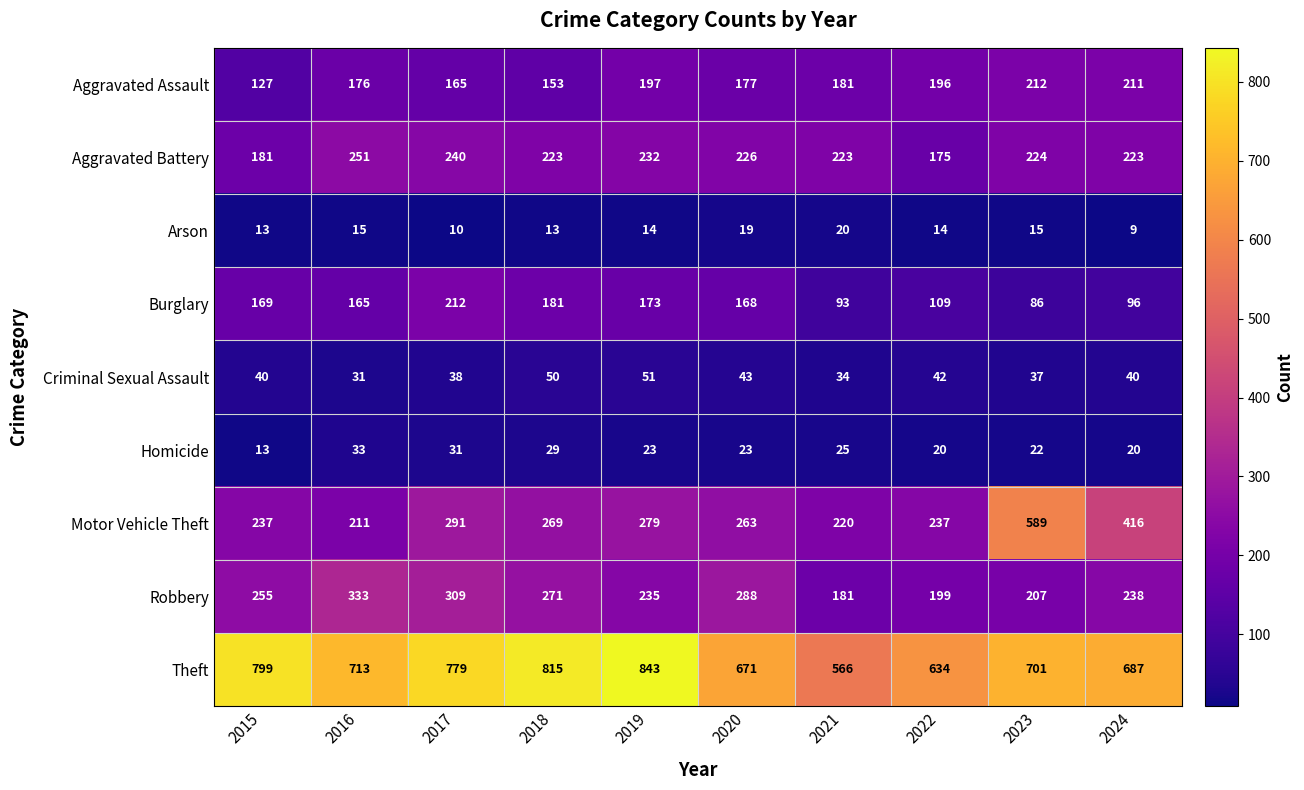

Which category has the highest value in the Aggravated Assault series?

2023